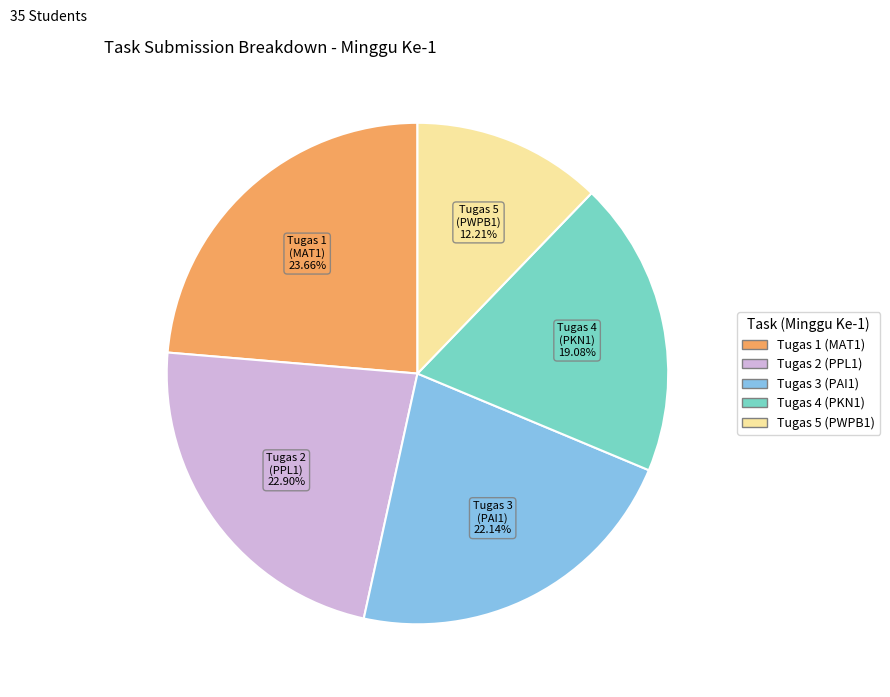

Is there a majority slice in this chart?

No